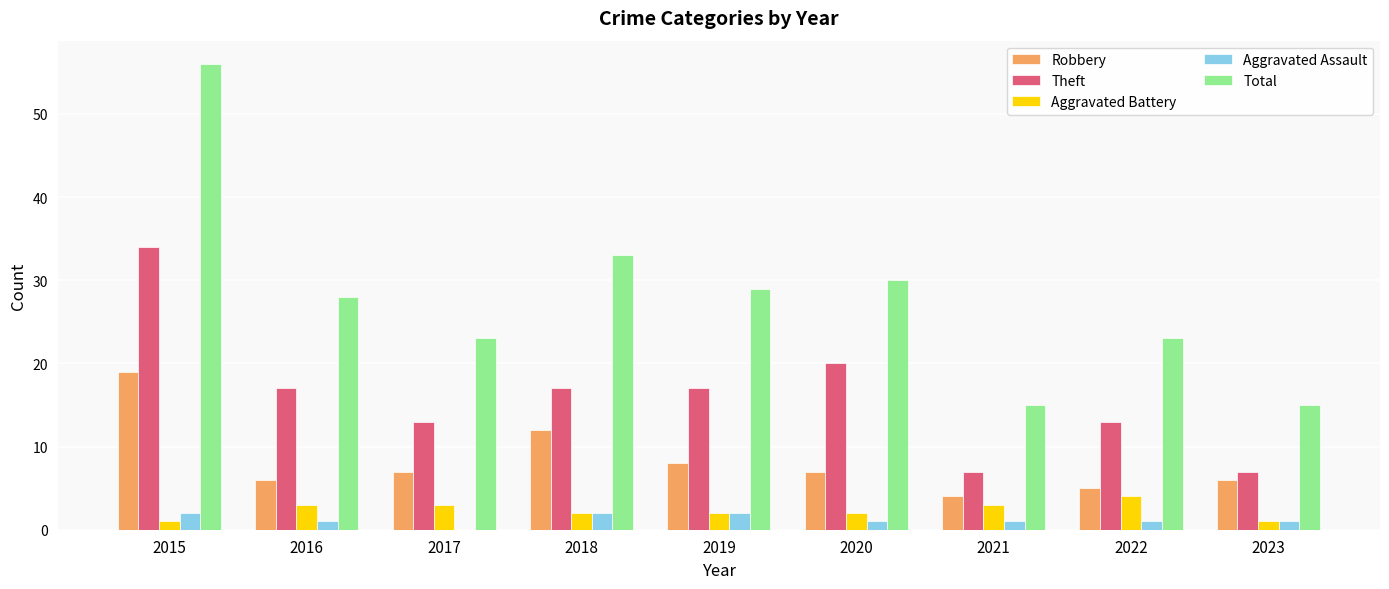

Reading left to right, what are all the values shown in this chart?

Robbery: 2015=19	2016=6	2017=7	2018=12	2019=8	2020=7	2021=4	2022=5	2023=6
Theft: 2015=34	2016=17	2017=13	2018=17	2019=17	2020=20	2021=7	2022=13	2023=7
Aggravated Battery: 2015=1	2016=3	2017=3	2018=2	2019=2	2020=2	2021=3	2022=4	2023=1
Aggravated Assault: 2015=2	2016=1	2017=0	2018=2	2019=2	2020=1	2021=1	2022=1	2023=1
Total: 2015=56	2016=28	2017=23	2018=33	2019=29	2020=30	2021=15	2022=23	2023=15